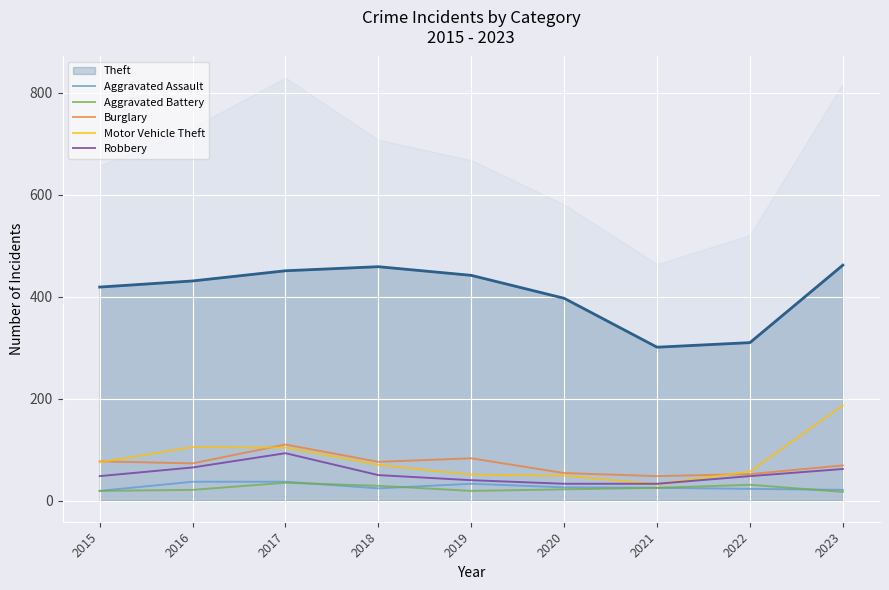

Reading left to right, extract all data points from this chart.

Aggravated Assault: 19	37	37	24	33	26	25	23	21
Aggravated Battery: 19	21	35	29	19	22	25	31	17
Burglary: 77	73	110	76	83	54	48	52	69
Motor Vehicle Theft: 75	105	104	70	51	49	32	57	187
Robbery: 48	65	93	50	40	33	33	48	62